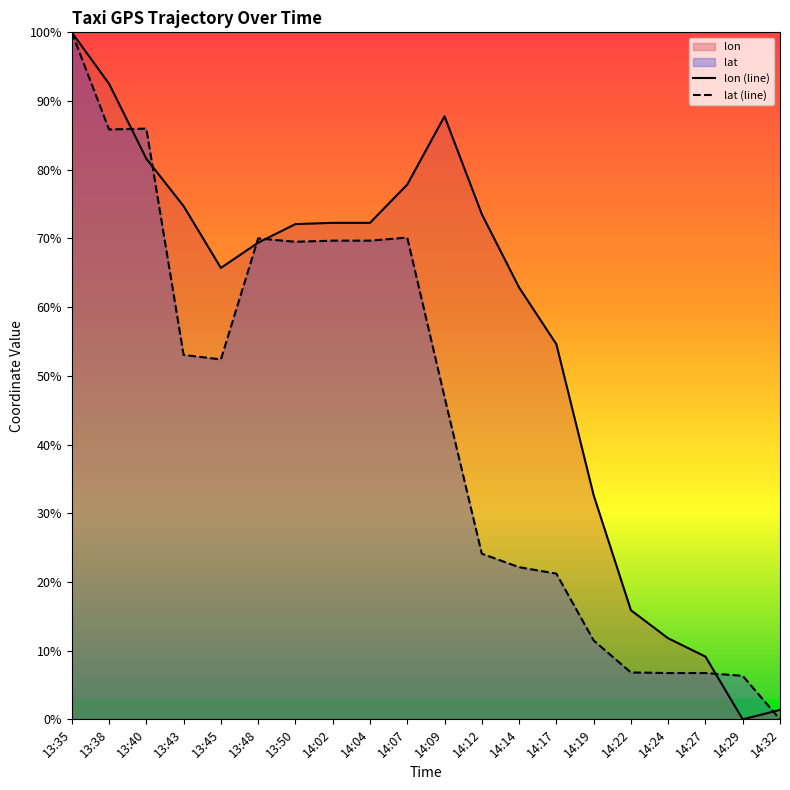

Which series ends up on top after the final intersection of lat and lon?

lon